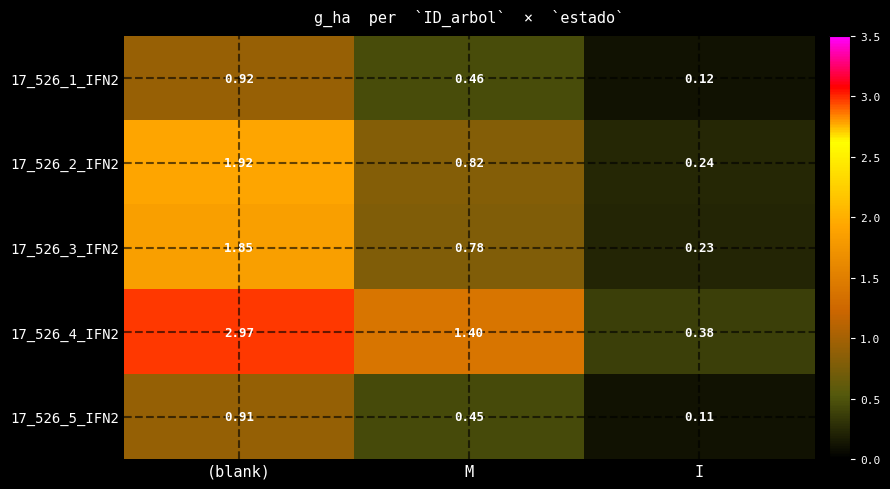

Which category has the lowest value in the 17_526_3_IFN2 series?

I